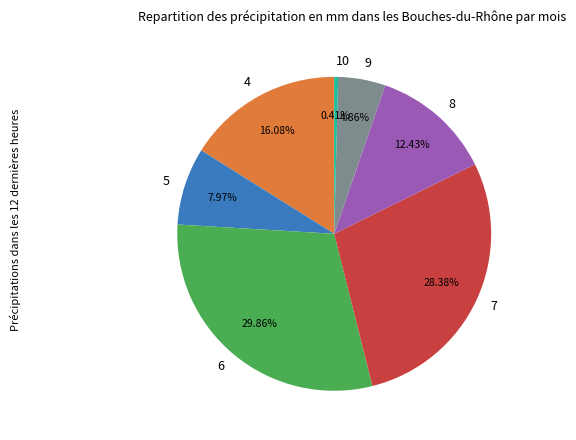

Is it true that 7 is 23% of the pie?

False